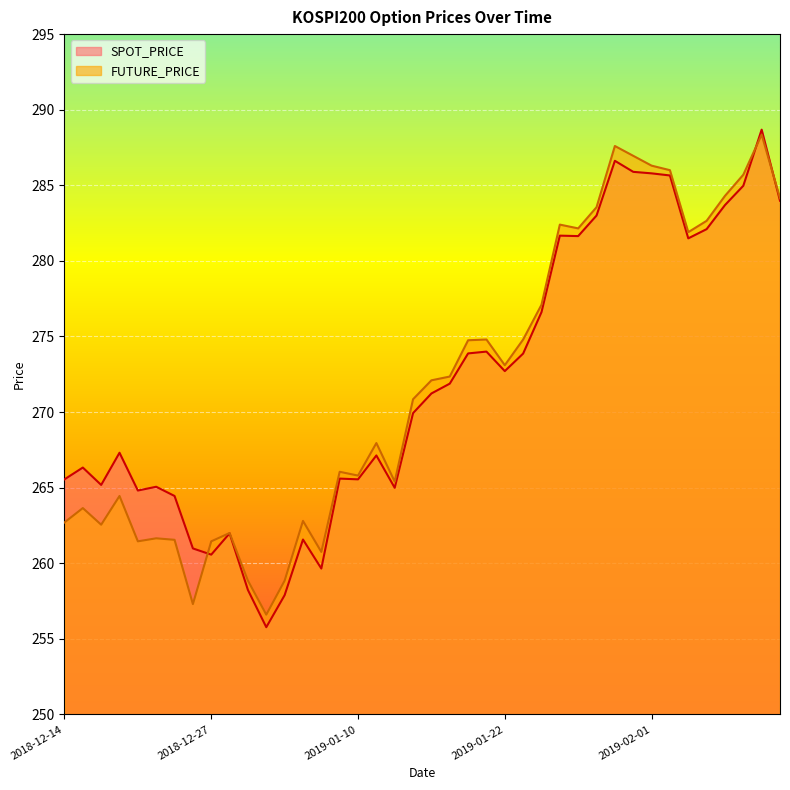

In FUTURE_PRICE, how many points are lower than both neighbors (excluding endpoints)?

10